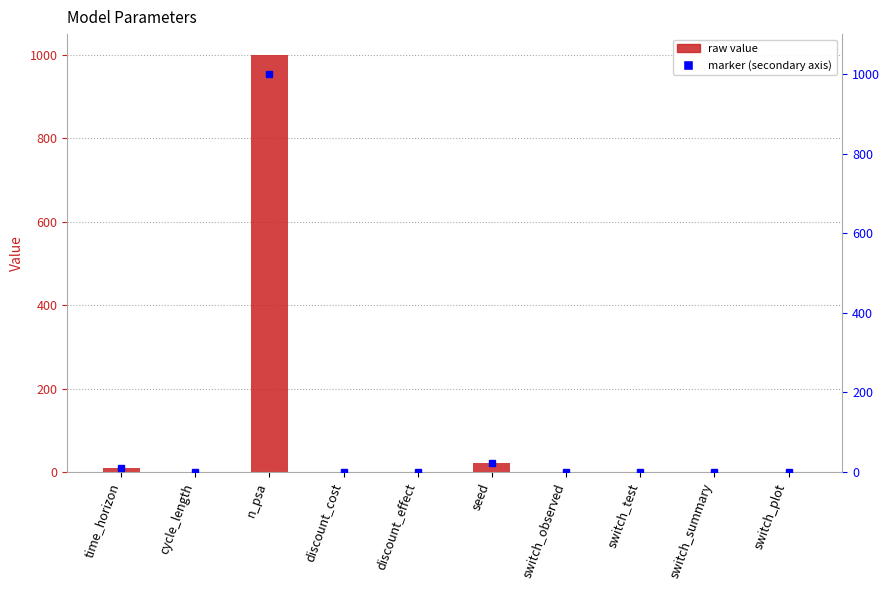

Reading left to right, list all the values displayed in this chart.

10.0	0.0	1000.0	0.0	0.0	23.0	1.0	0.0	1.0	1.0